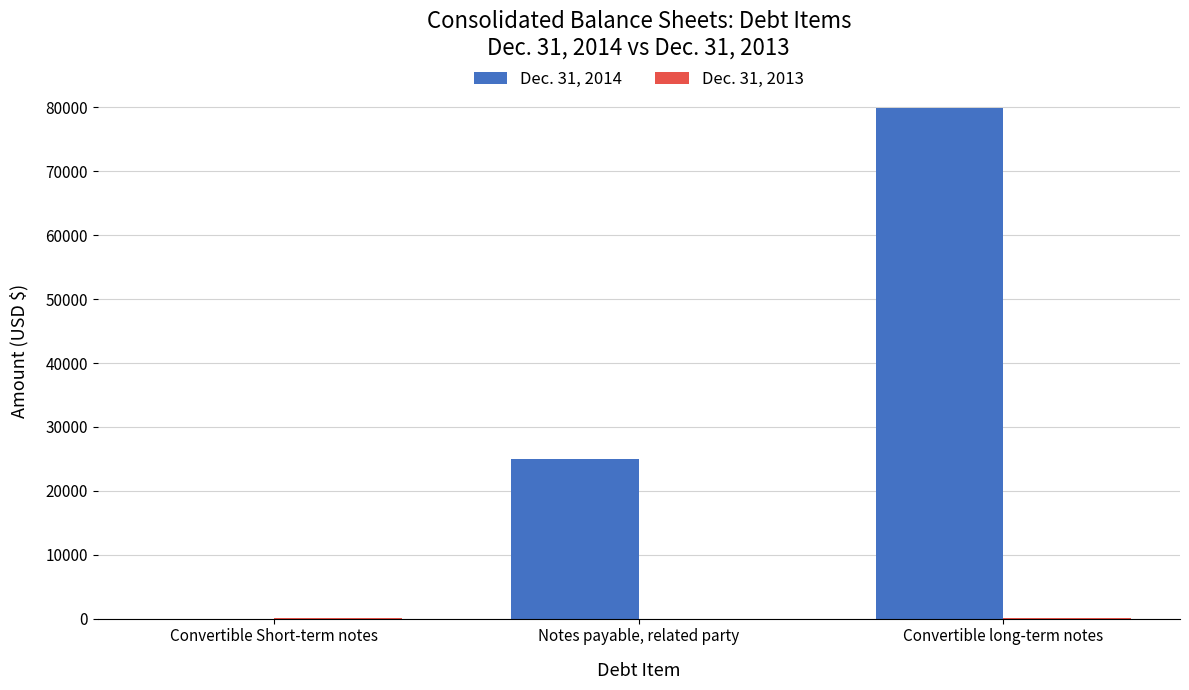

What is the sum of the Dec. 31, 2014 values at Convertible Short-term notes and Convertible long-term notes?

79919